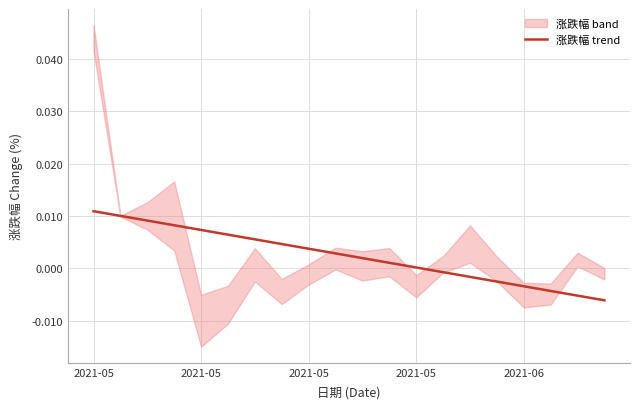

Does the chart display data point markers on the line(s)?

No